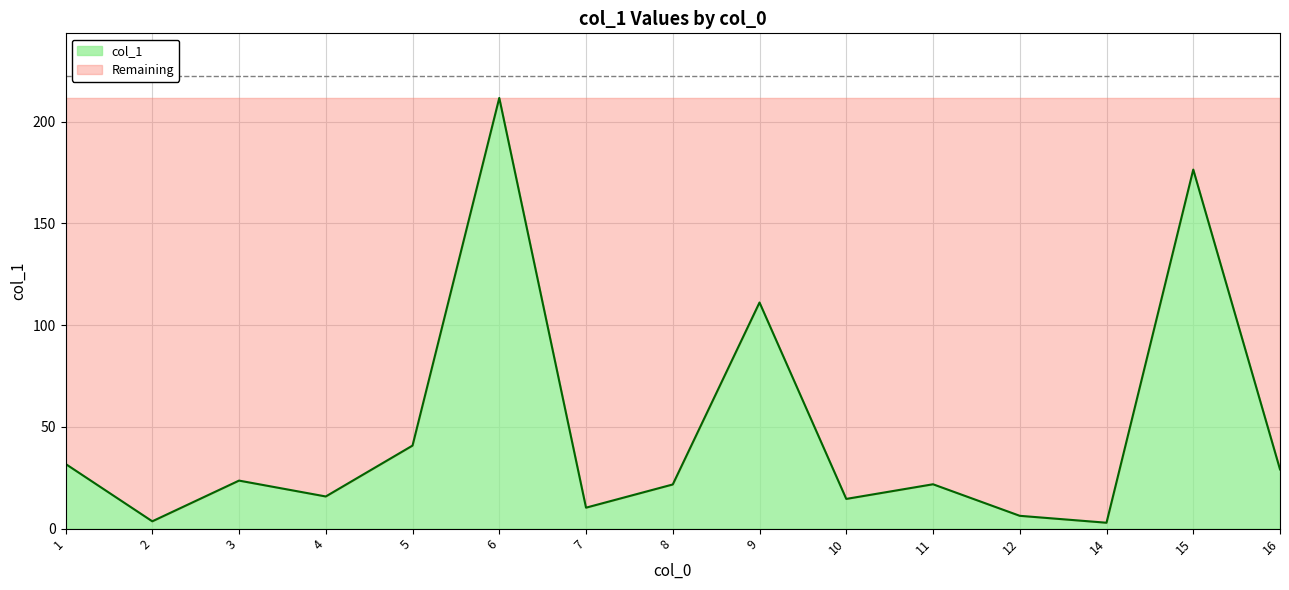

True or false: the data has more than 1 interior local peaks.

True